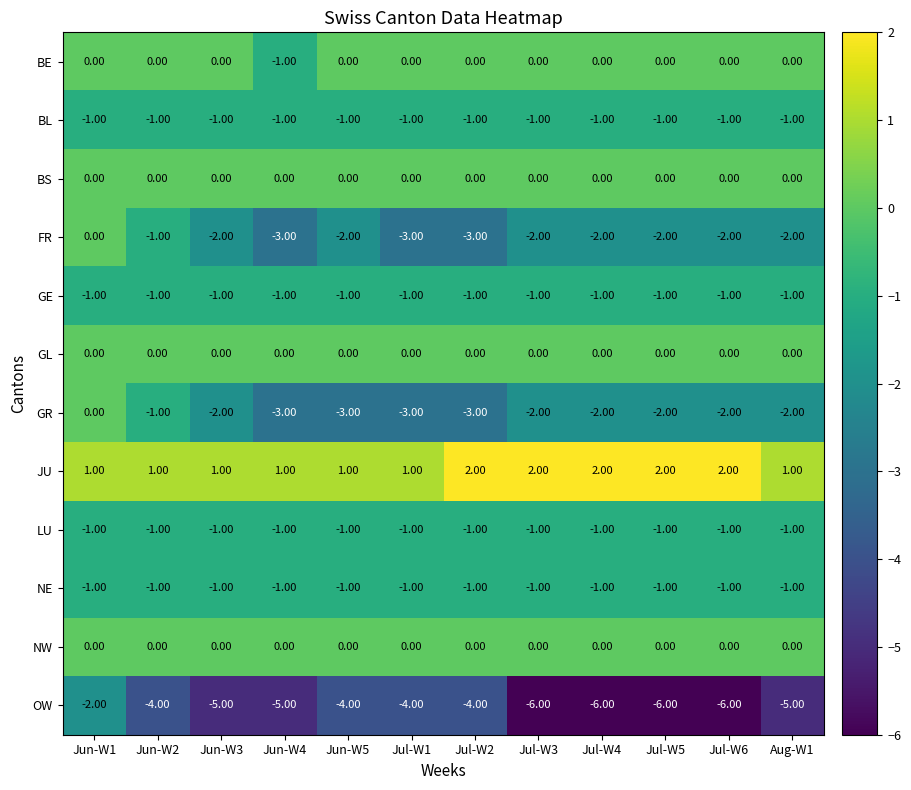

What is the total value across all series at Jul-W1?

-13